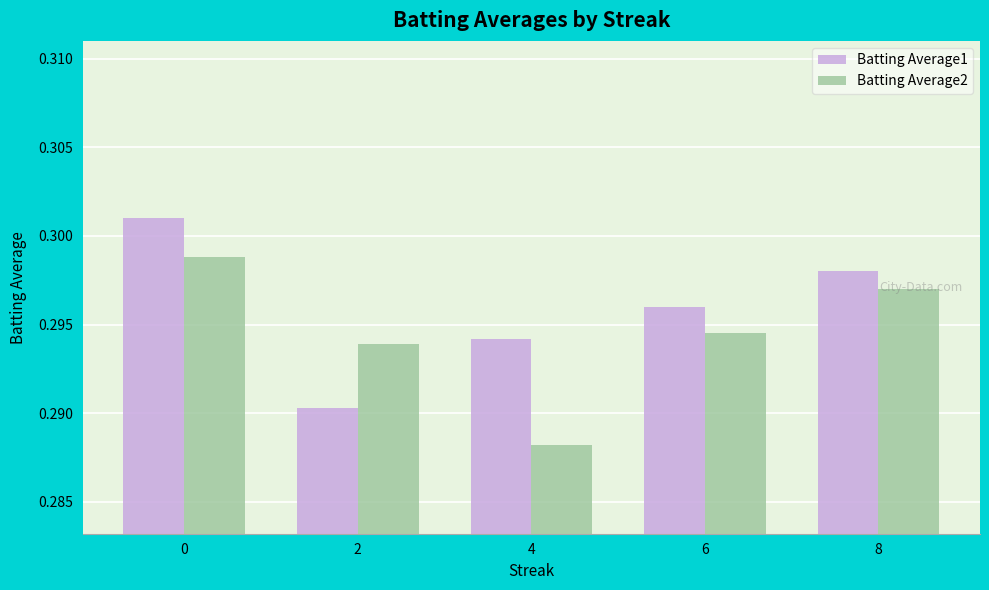

How many Batting Average2 values are between 0 and 1?

5